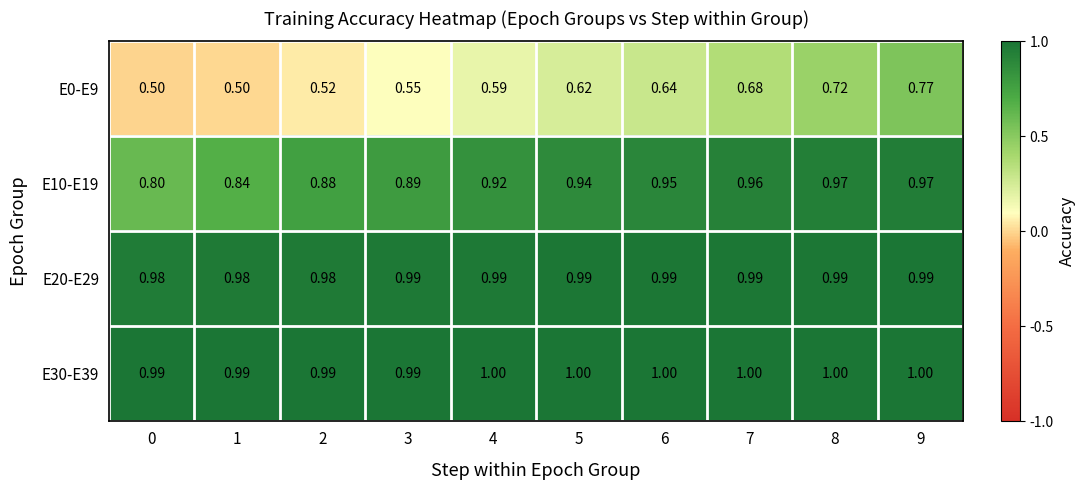

Is the value of E30-E39 at 8 greater than the value of E20-E29 at 6?

Yes